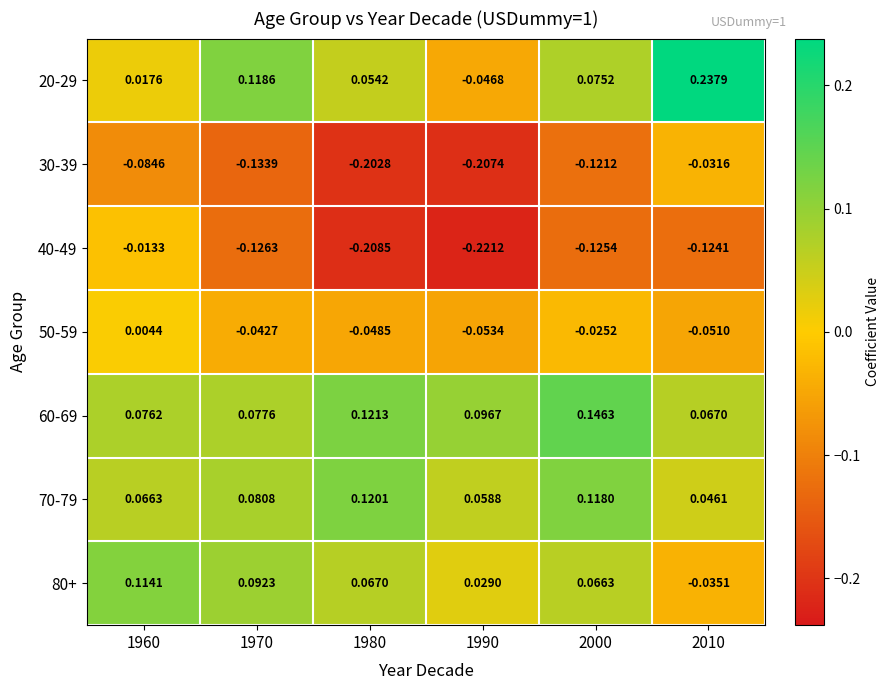

At which category does the chart reach its minimum across all series?

1990